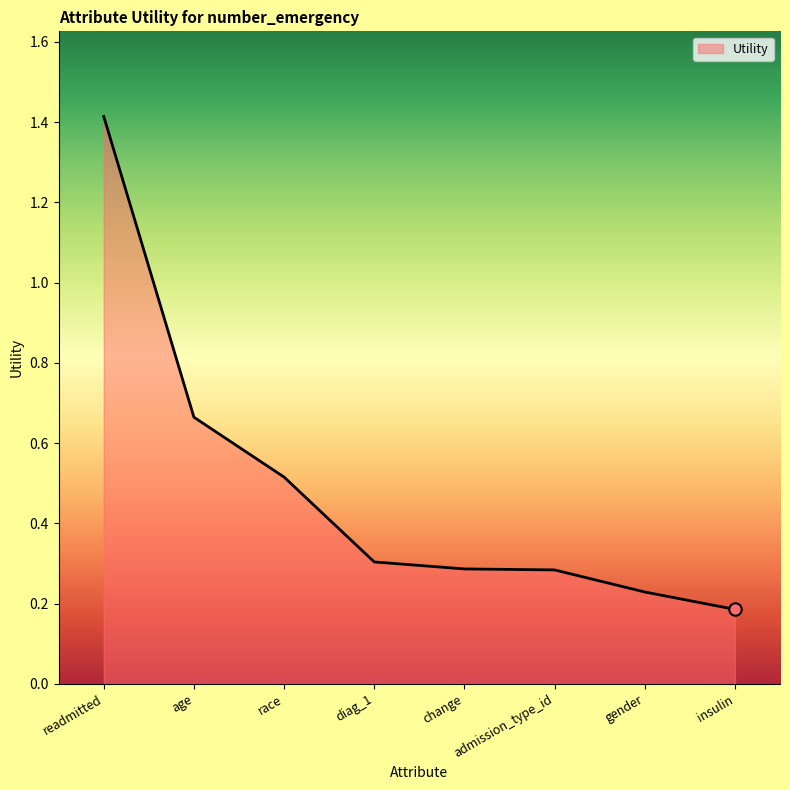

What is the change in value from race to diag_1?

-0.2